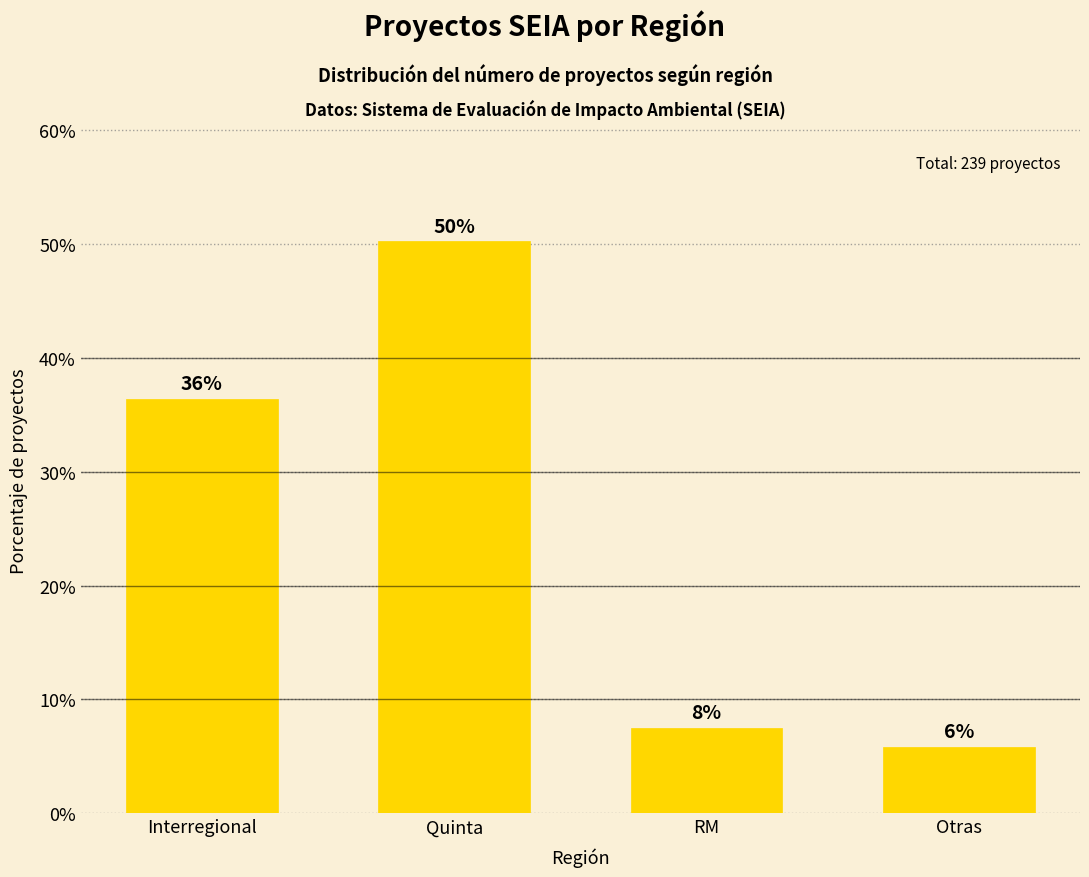

What is the average value?

25.0